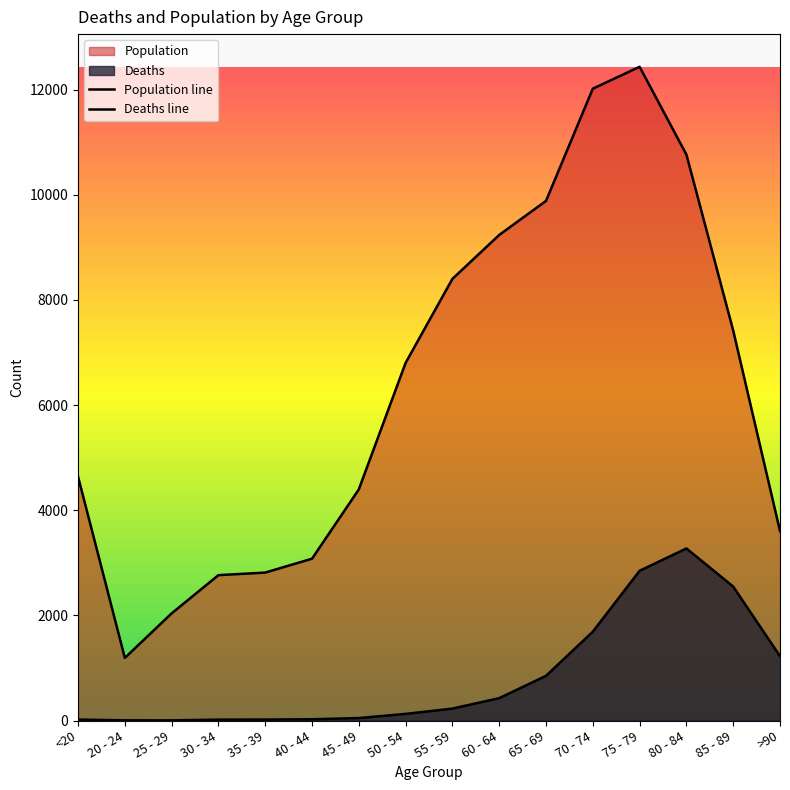

What is the label of the 14th point from the left?

80 - 84